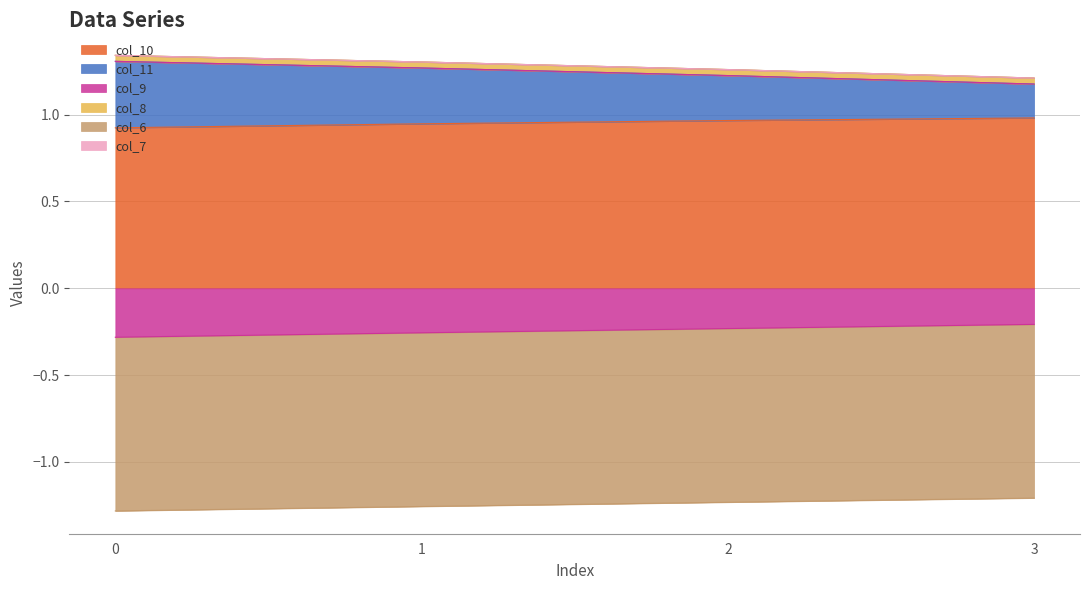

True or false: col_10 has more than 1 interior local peaks.

False